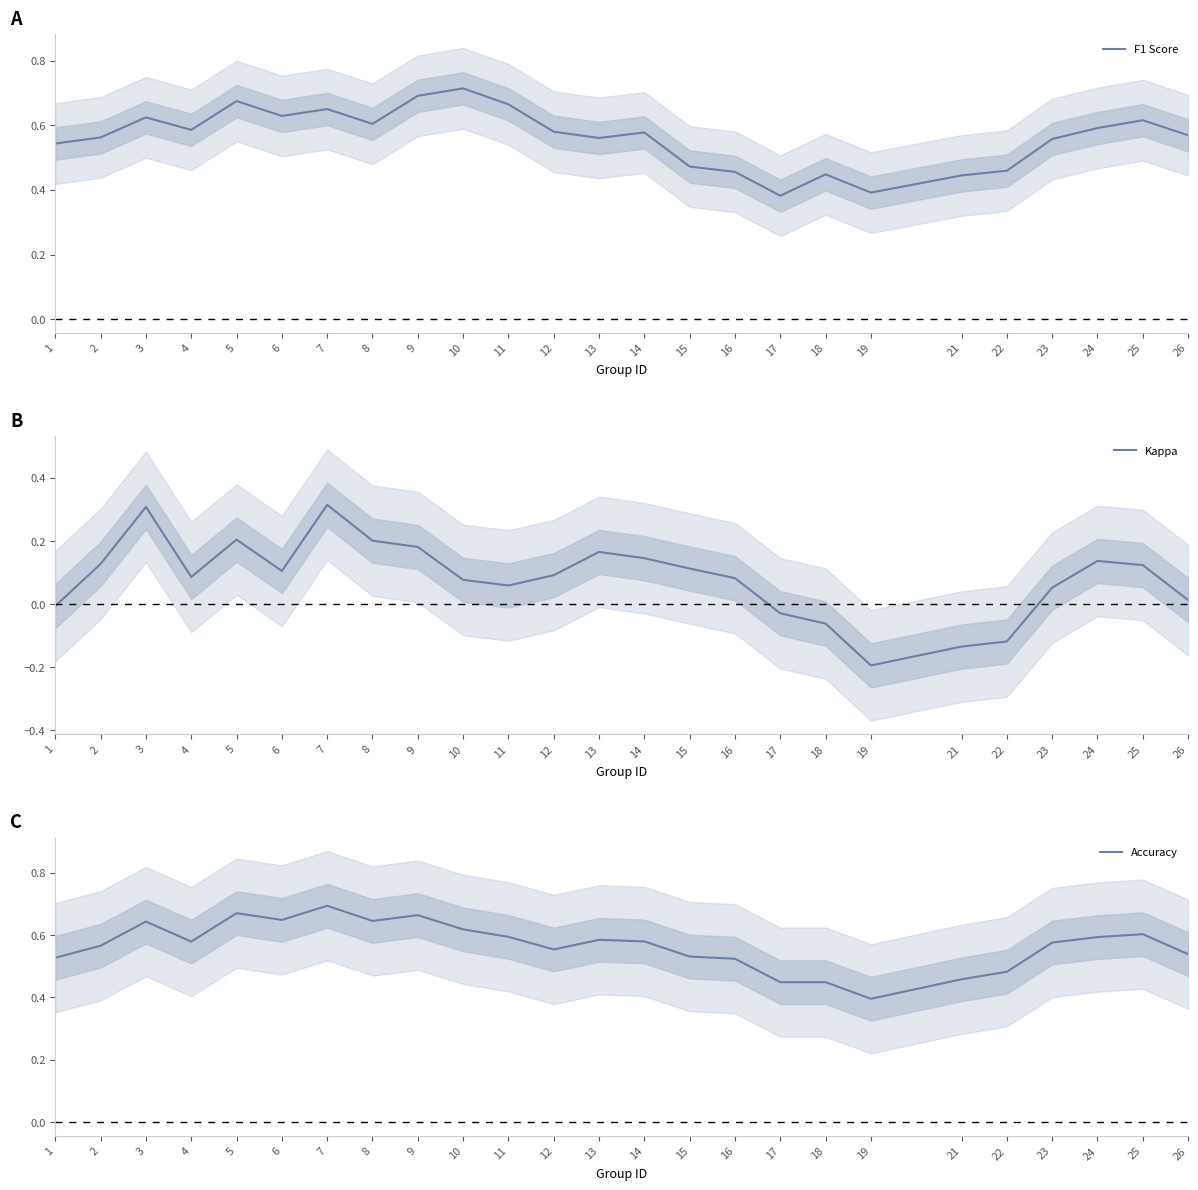

Which series changed the most between 12 and 17?

F1 Score